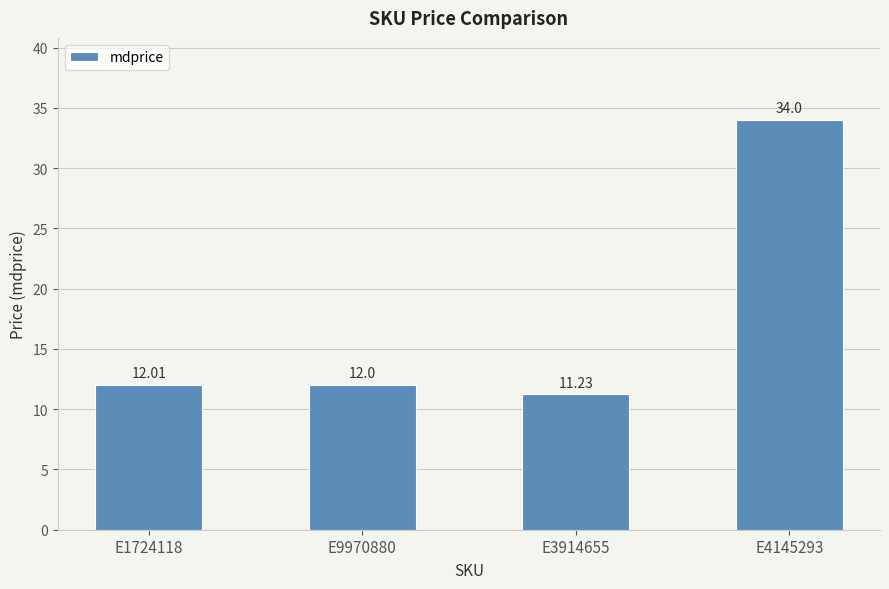

Which category has the lowest value across all series?

E3914655